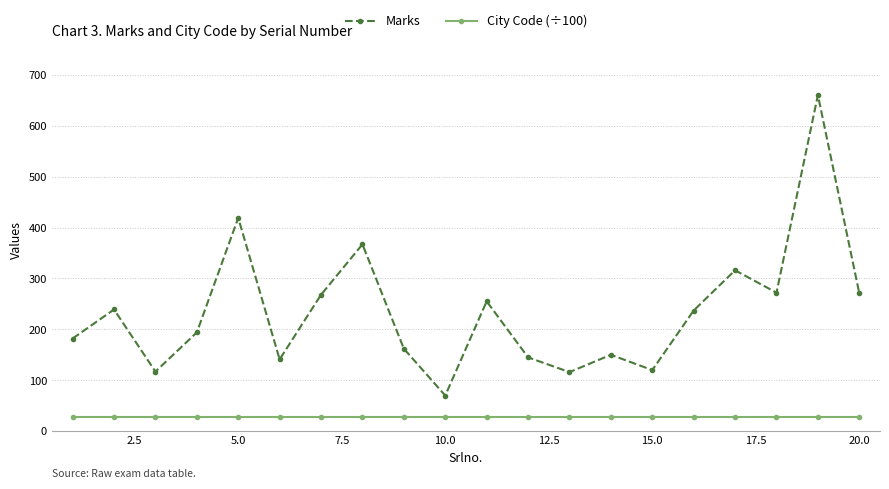

Rank the series by their maximum value, from lowest to highest.

City Code (÷100), Marks